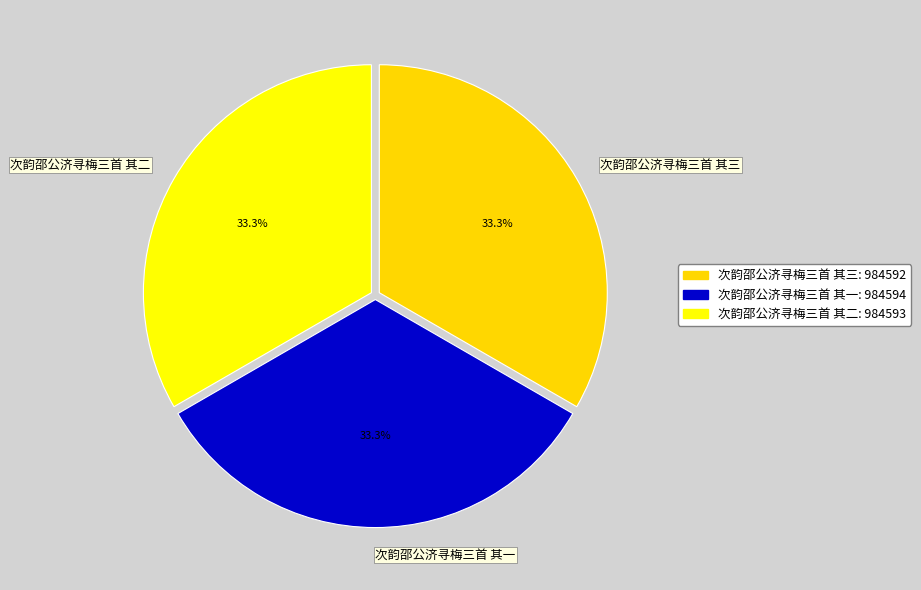

To the nearest percent, what portion does 次韵邵公济寻梅三首 其一 represent?

33%